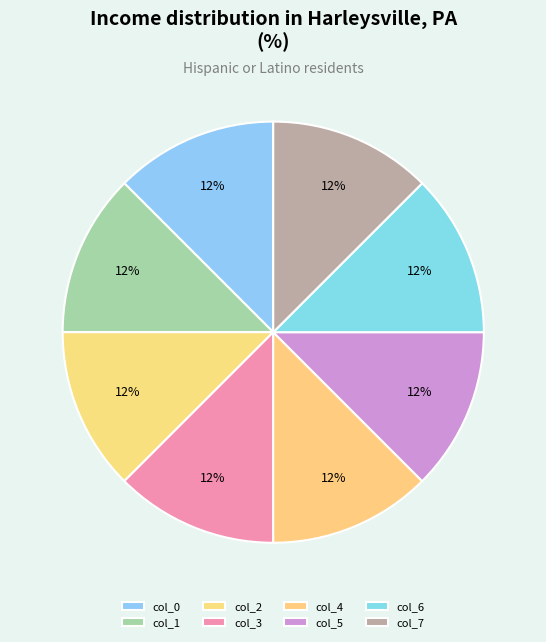

How many slices are in this pie chart?

8